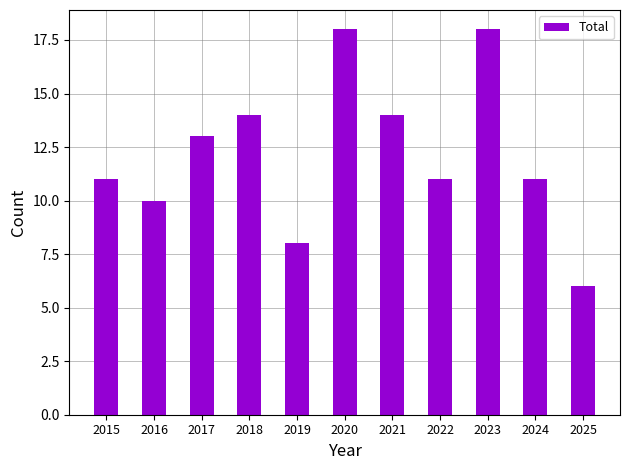

What is the change in value from 2020 to 2021?

-4